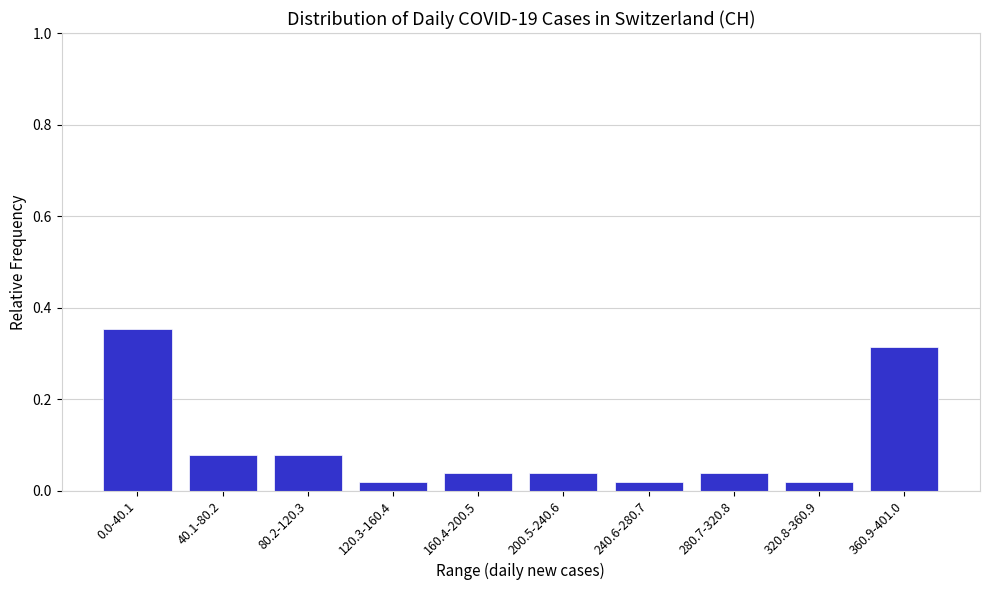

What is the label of the 8th bar from the right?

80.2-120.3